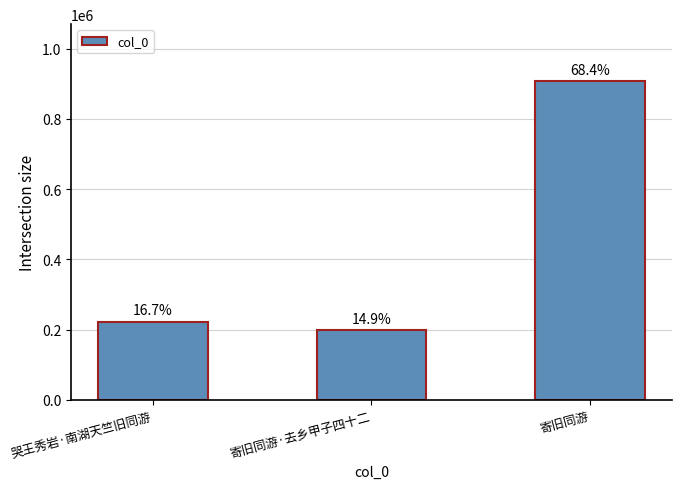

What position from the left is 寄旧同游?

3